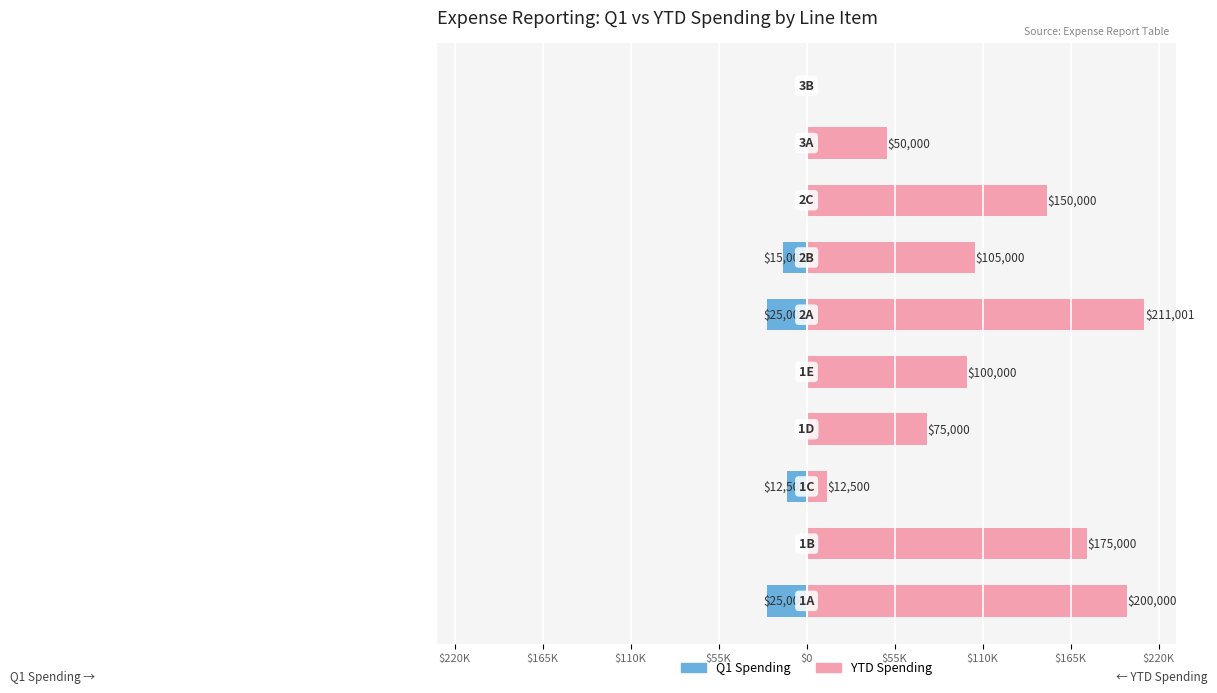

How many negative values does the Q1 Spending series have?

4